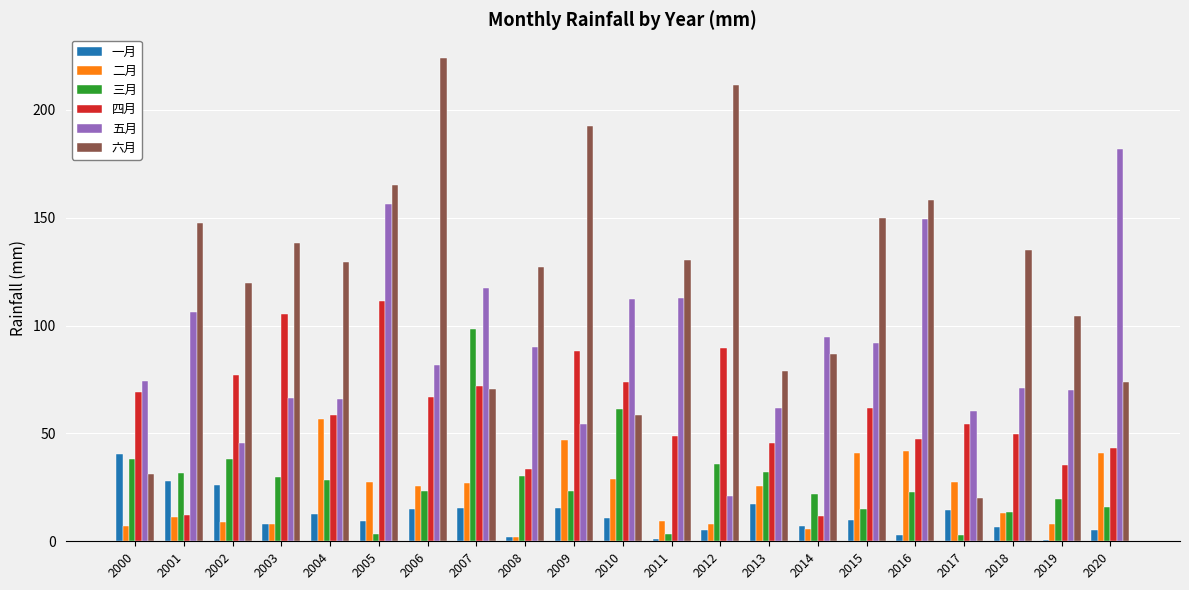

What is the average value of the 六月 series?

121.6